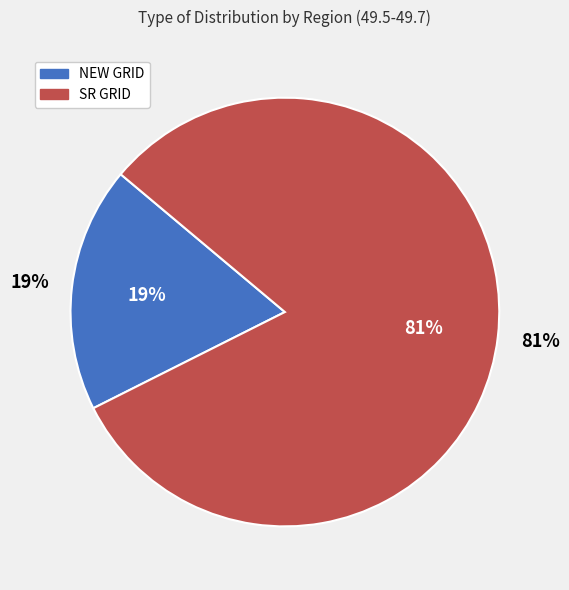

True or false: SR GRID accounts for 72% of the total.

False